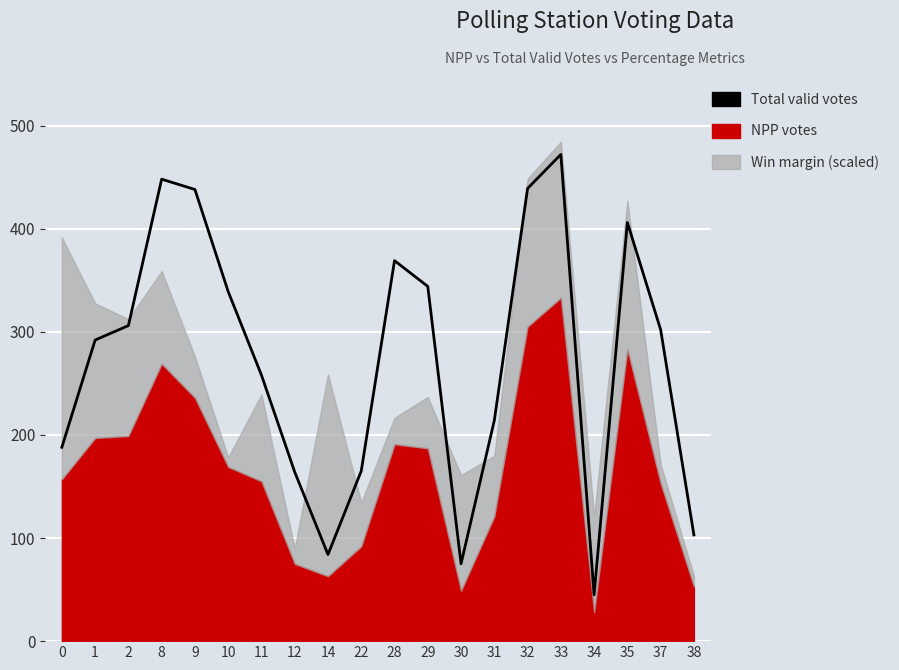

What is the change in value from 1 to 35?

+114